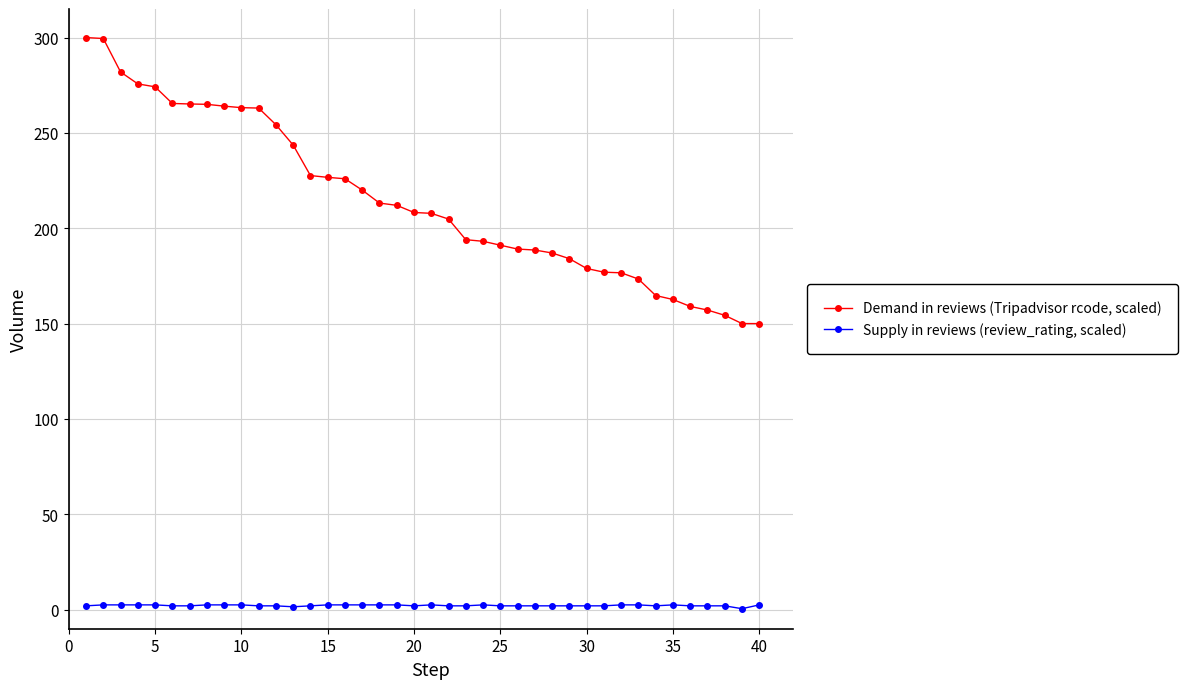

Which series has the widest spread of values?

Demand in reviews (Tripadvisor rcode, scaled)